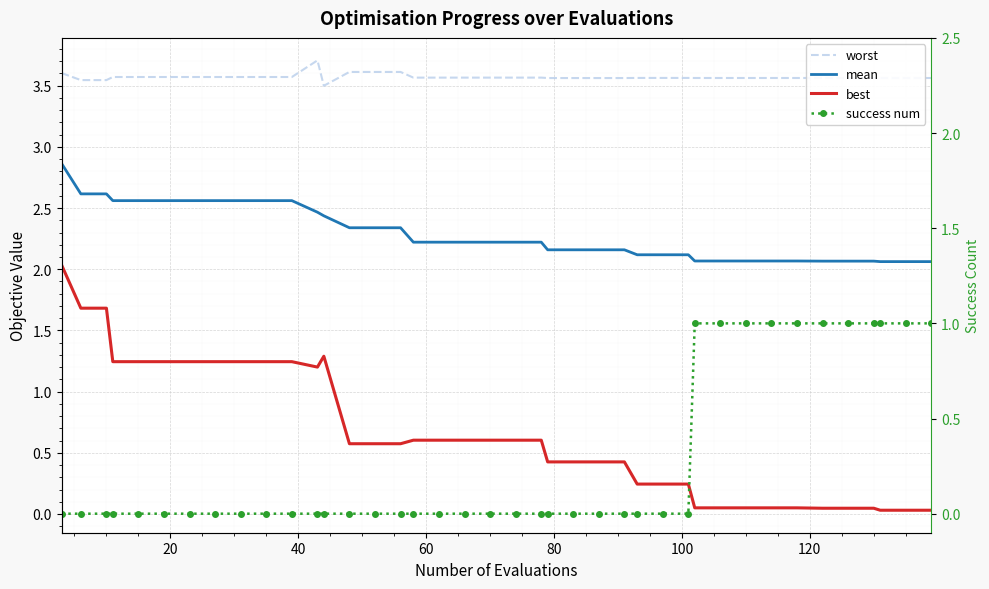

What is the highest value of the mean series?

2.9